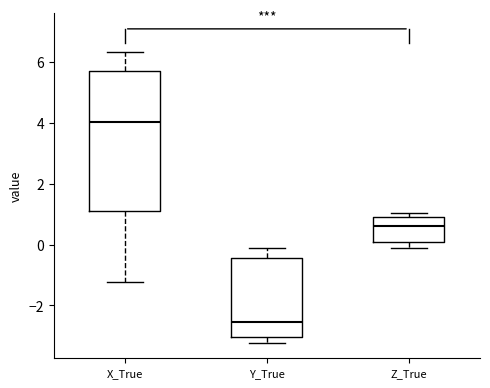

Which box is the tallest, from its lower edge to its upper edge?

X_True